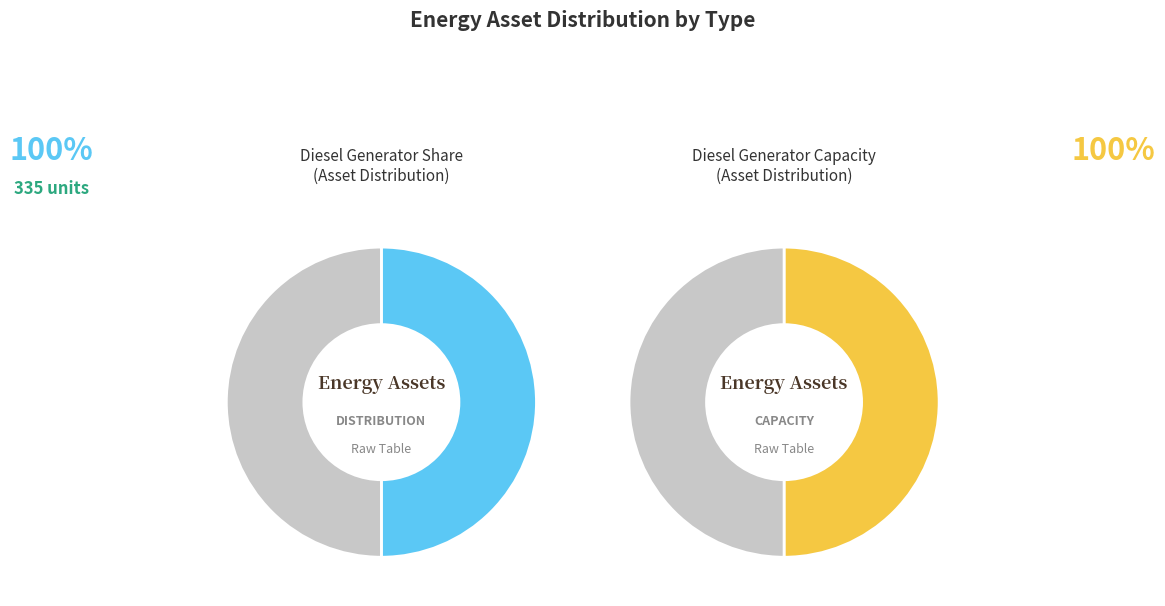

What percentage is the Diesel Generator slice, to the nearest percent?

100%